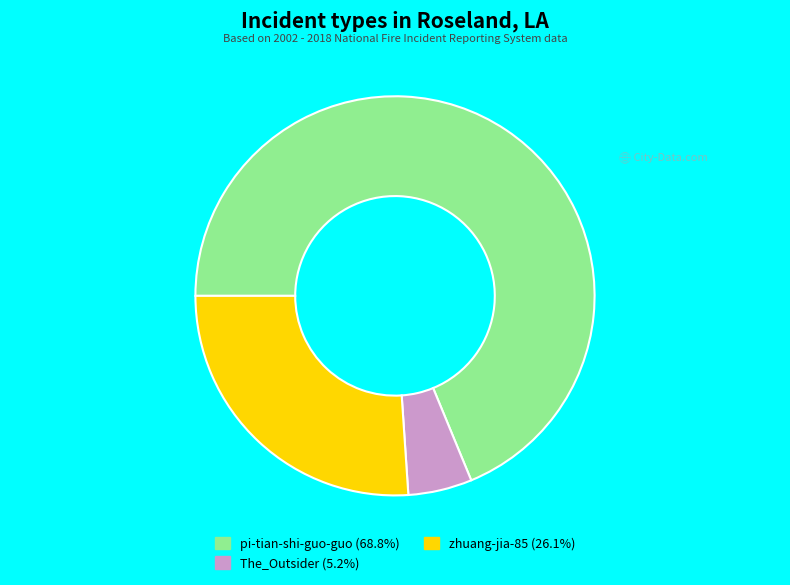

Is zhuang-jia-85 the majority of the pie?

No